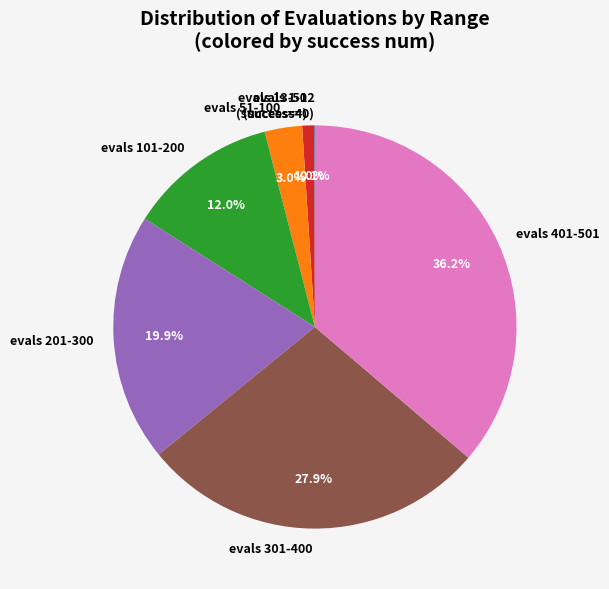

Does evals 13-50 (success=4) represent more than half of the total?

No